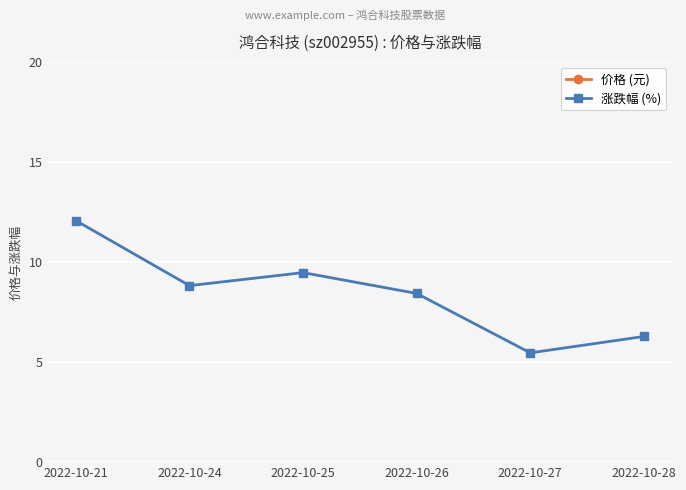

What are all the series names shown in the legend?

价格 (元), 涨跌幅 (%)